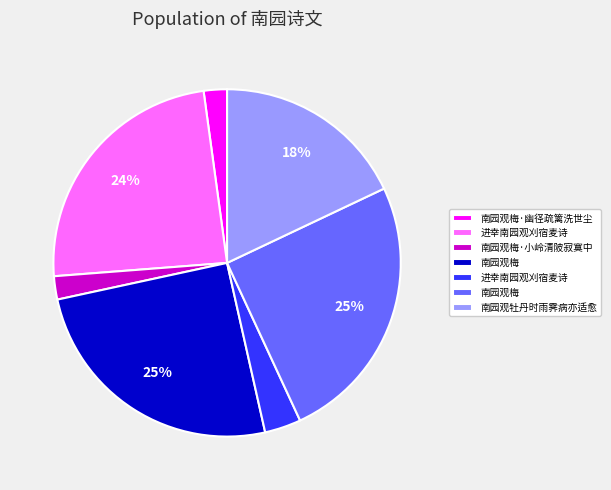

Is there a majority slice in this chart?

No